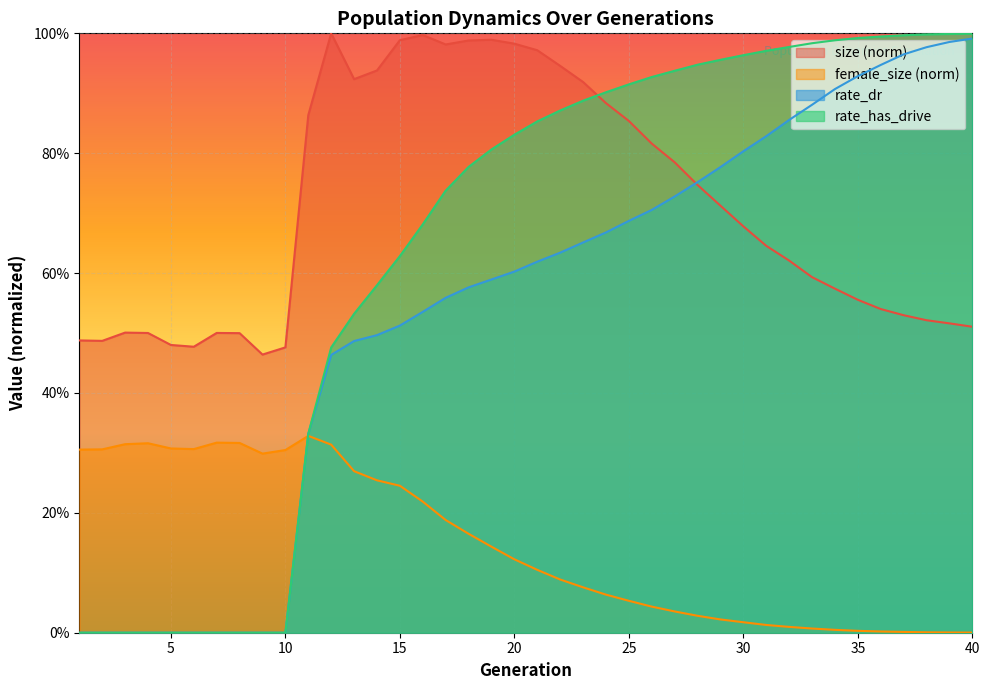

True or false: female_size has a value of 0.0 at 35.

True